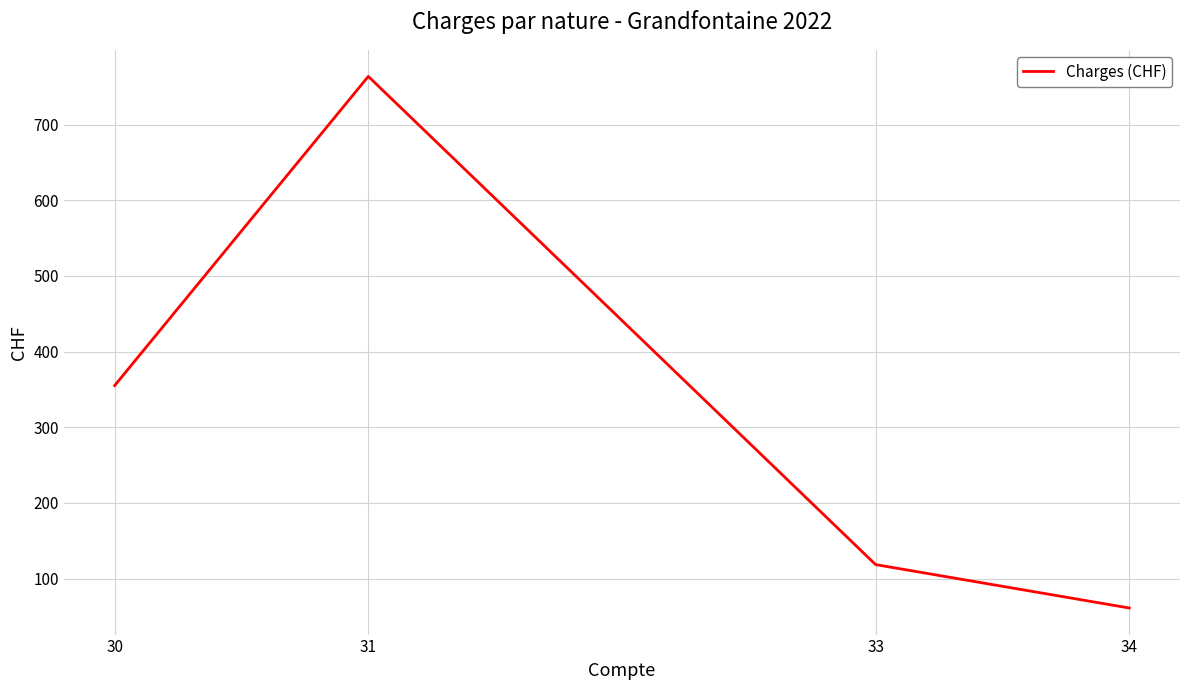

How many lines are shown in the chart?

1